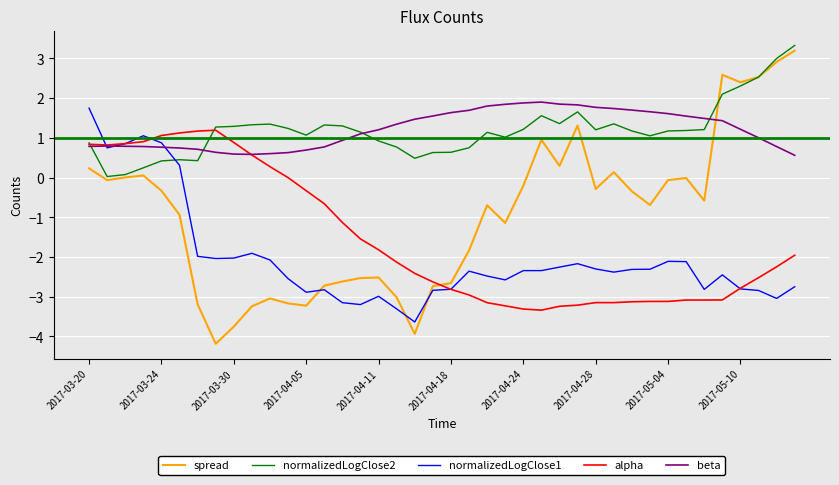

Which series has the largest range (max minus min)?

spread